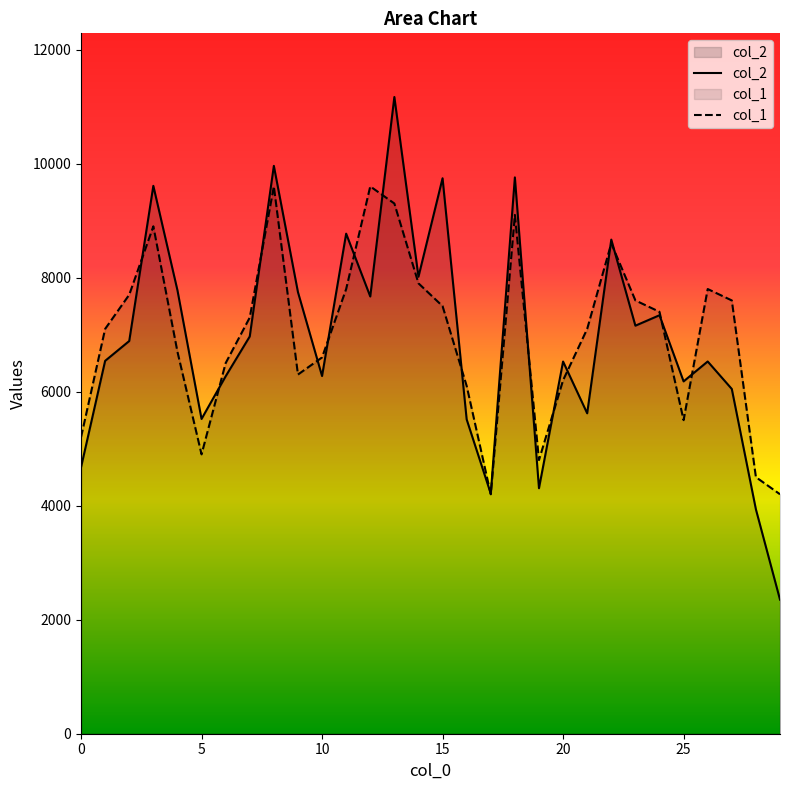

What is the maximum value shown in the chart?

11168